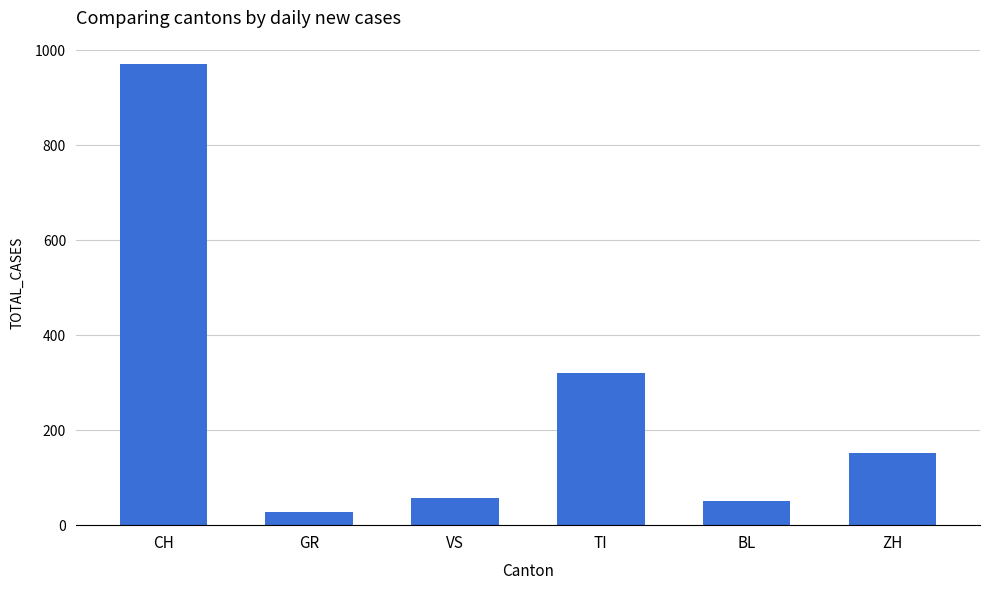

What is the approximate value at TI, to the nearest 10?

320